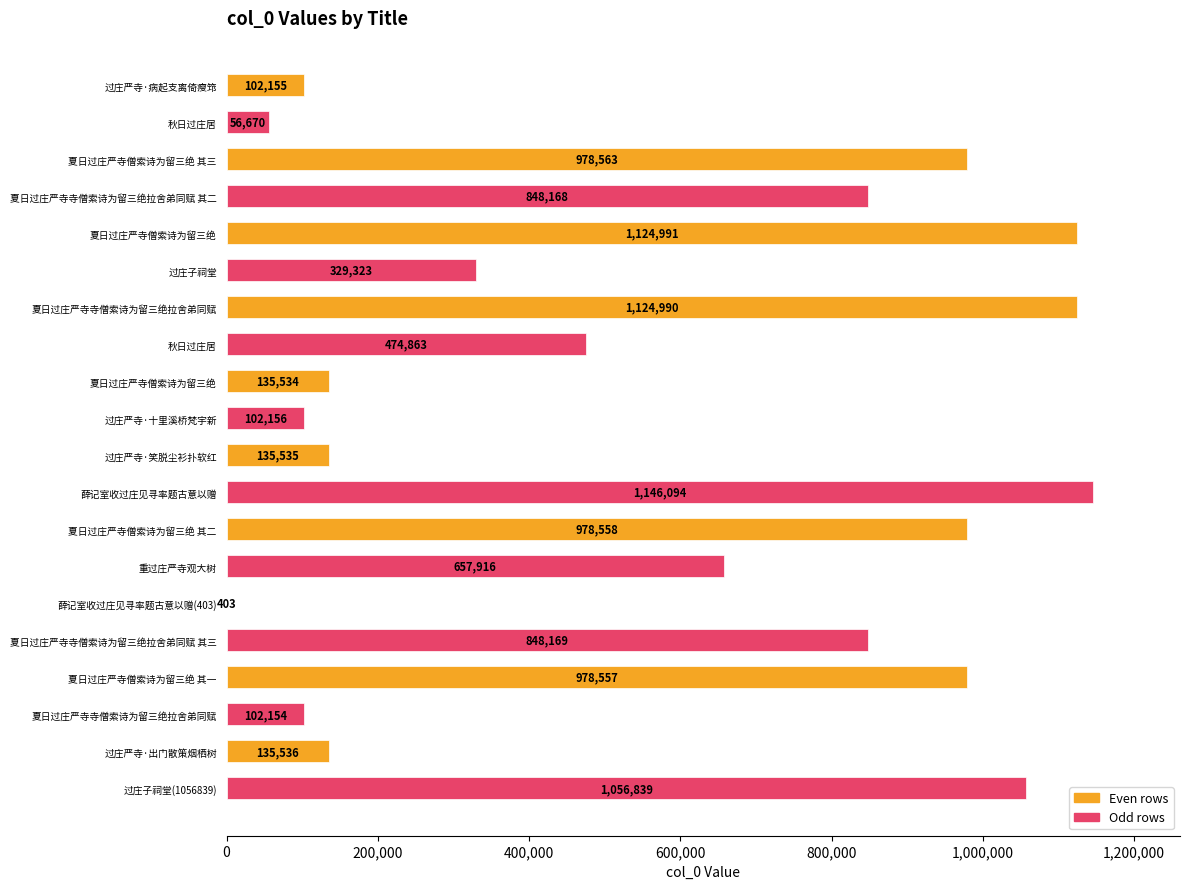

What is the greatest value displayed?

1146094